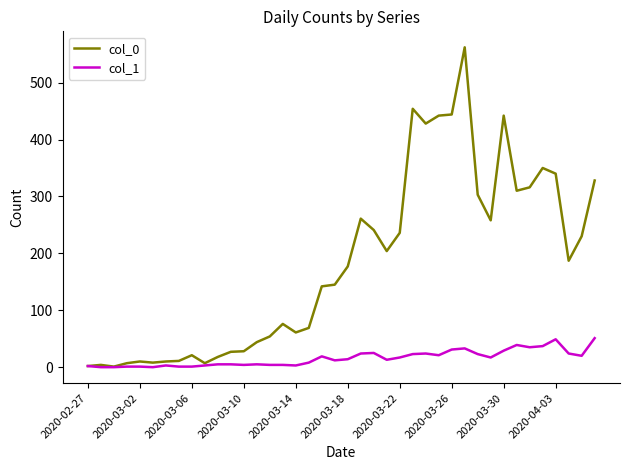

Rank the series by their maximum value, from highest to lowest.

col_0, col_1